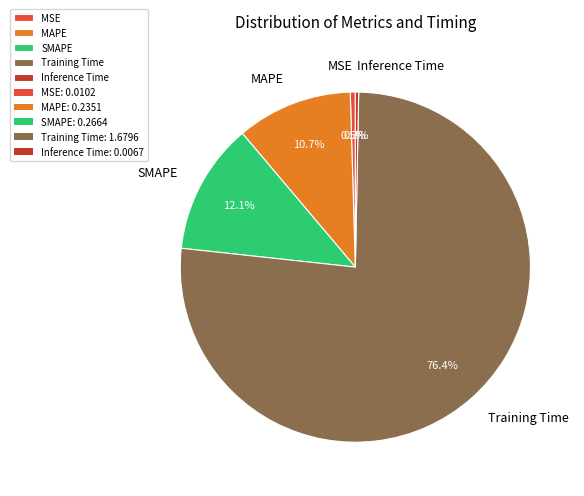

Do Training Time and MSE together represent more than half of the pie?

Yes